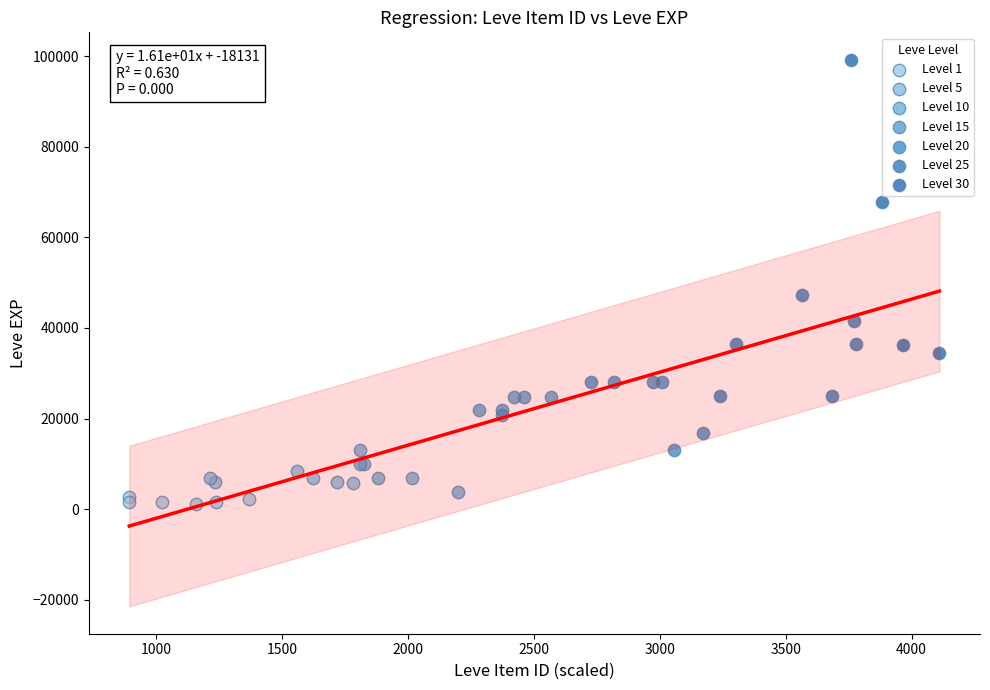

Which series has the largest Y range (max minus min)?

Level 30